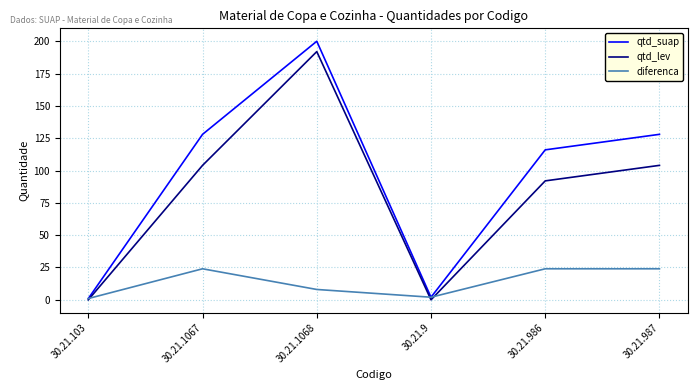

The value of qtd_lev at 30.21.9 is 105. True or false?

False